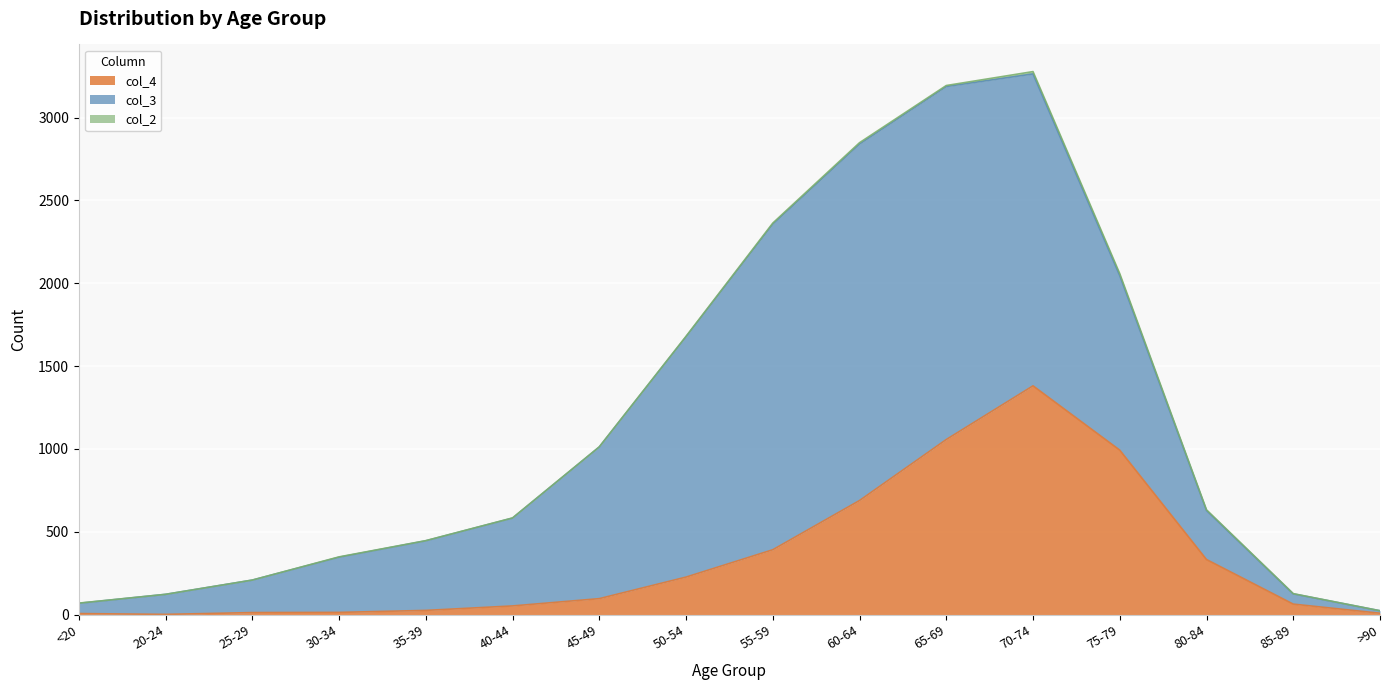

How many lines are shown in the chart?

3